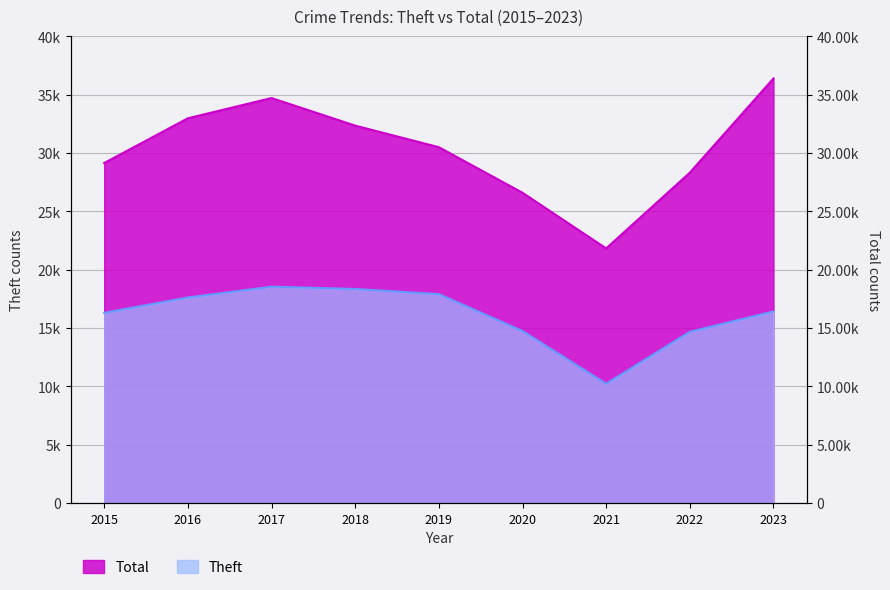

Reading left to right, list all the values displayed in this chart.

Theft: 16293	17604	18529	18333	17893	14732	10211	14664	16409
Total: 29126	32963	34697	32333	30484	26579	21808	28302	36376